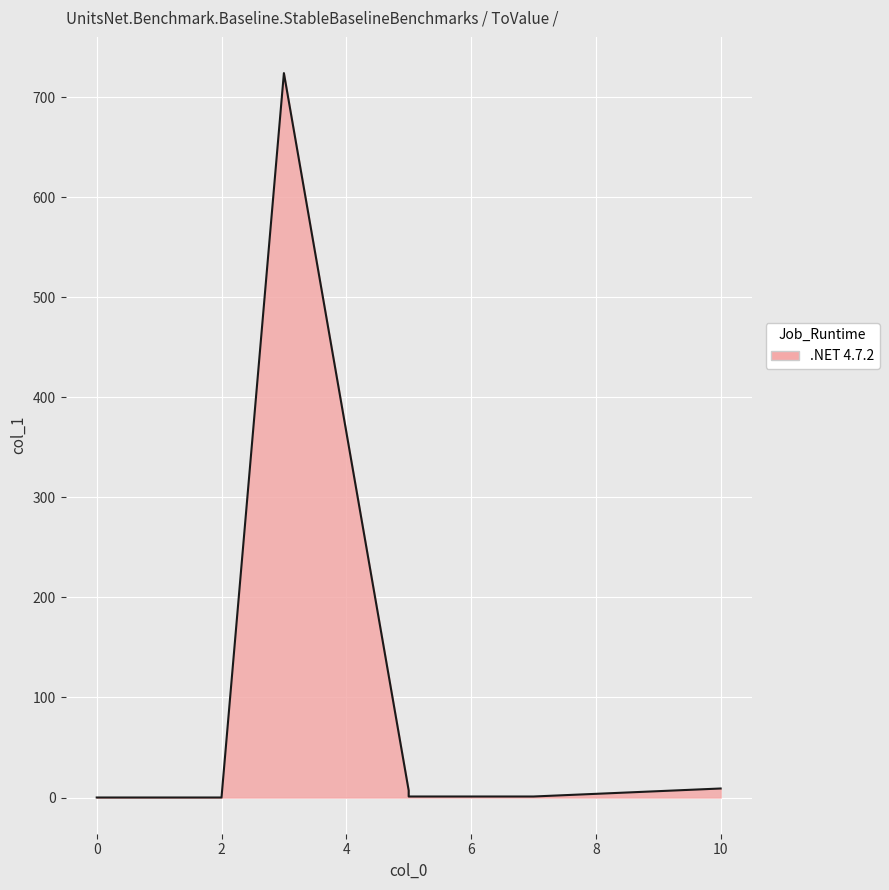

How many lines are shown in the chart?

1